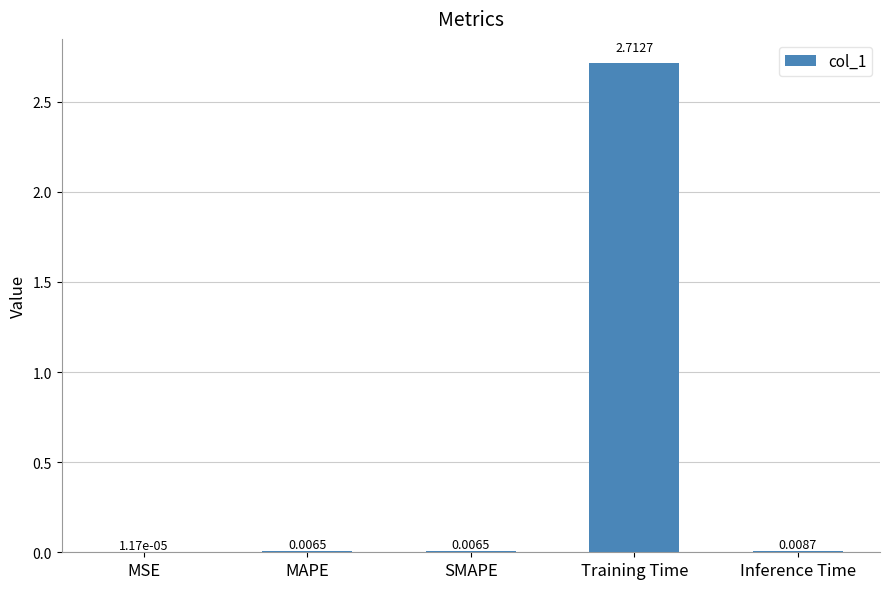

At which label is the value closest to 1?

Inference Time